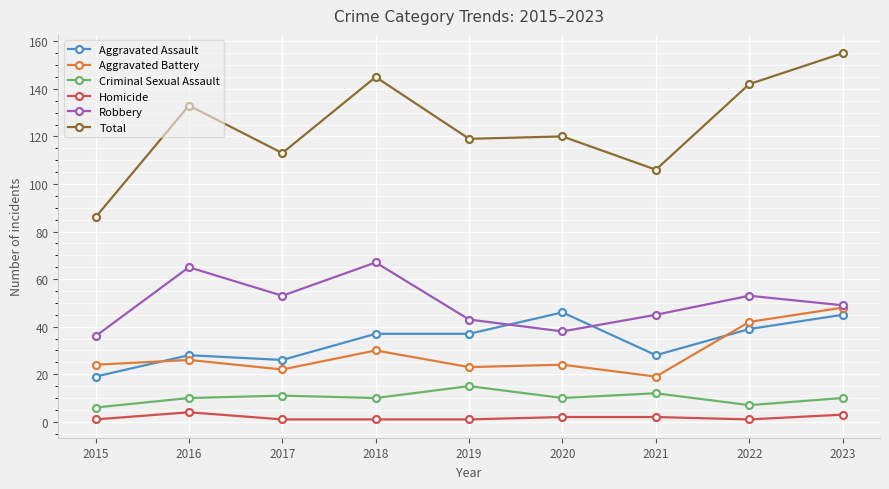

At which category is the sum across all series the highest?

2023